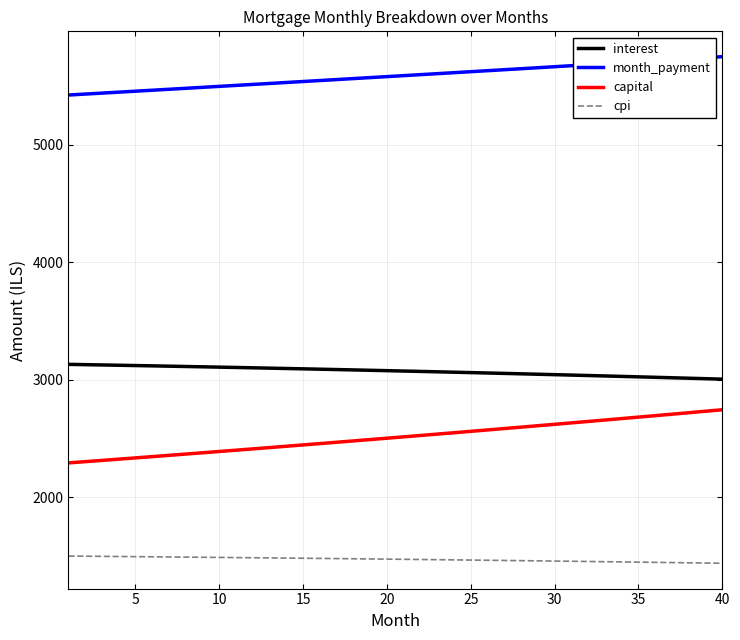

What is the sum of all month_payment values?

223304.8